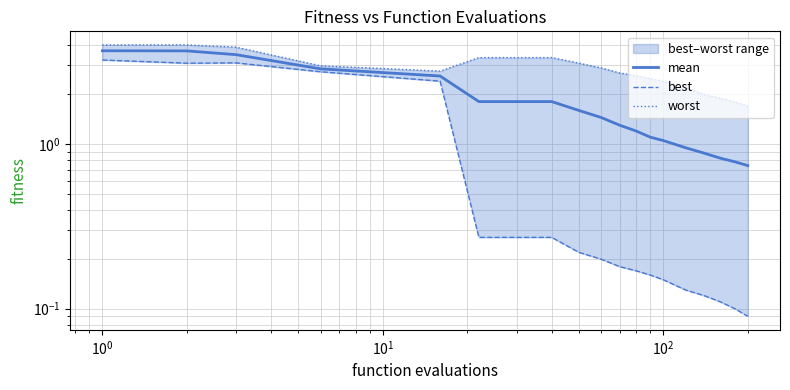

True or false: mean has more than 0 points higher than both neighbors.

False